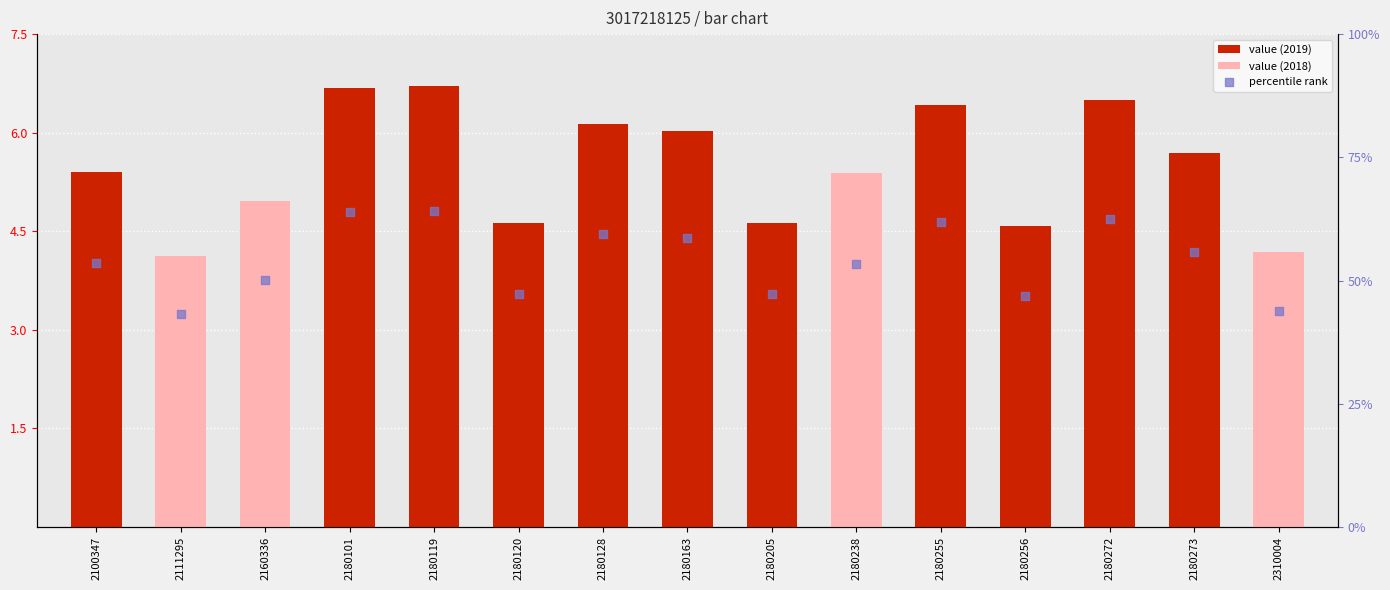

Which has a higher value, 2100347 or 2180256?

2100347